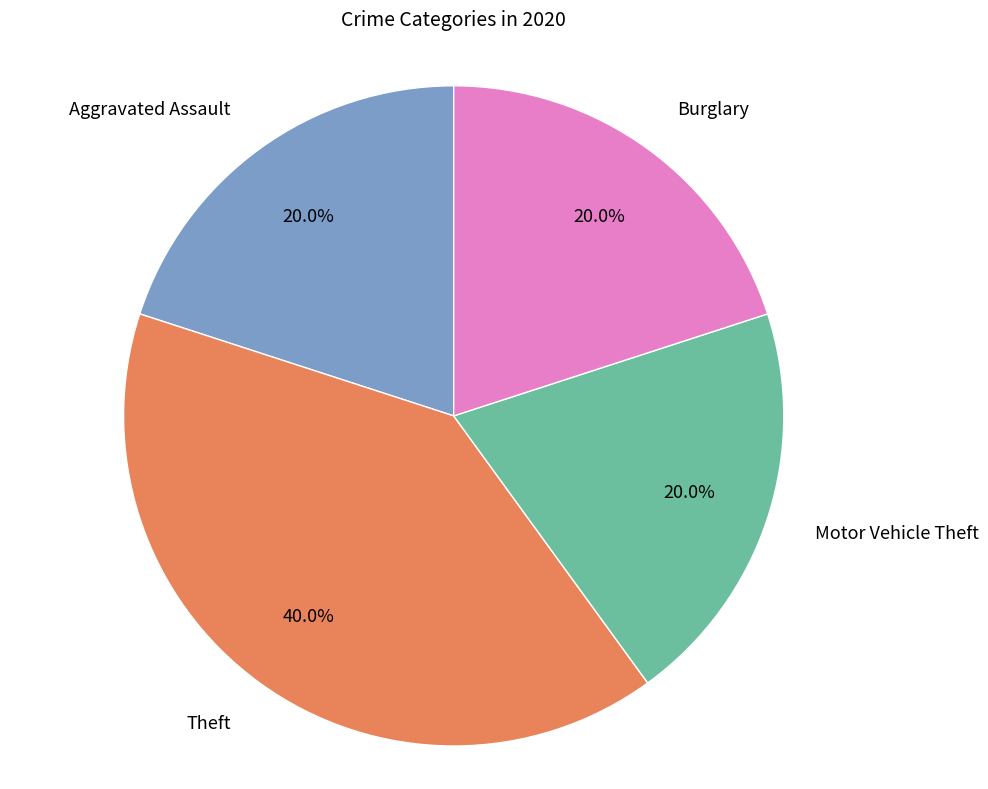

To the nearest percent, what portion does Burglary represent?

20%